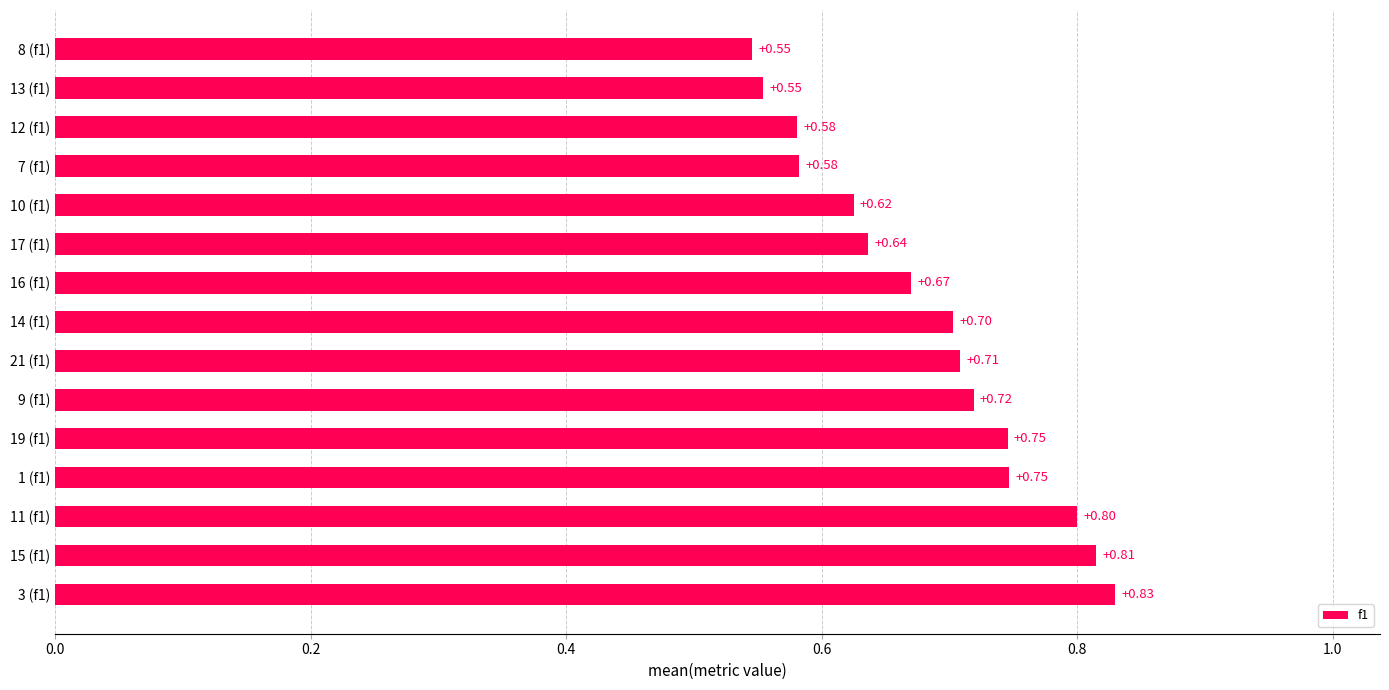

What is the average value?

0.7